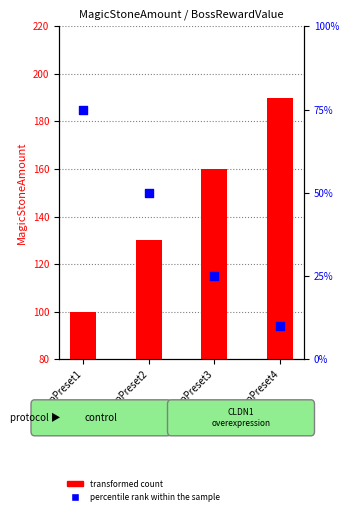

Which series contains the highest Y value?

MagicStoneAmount